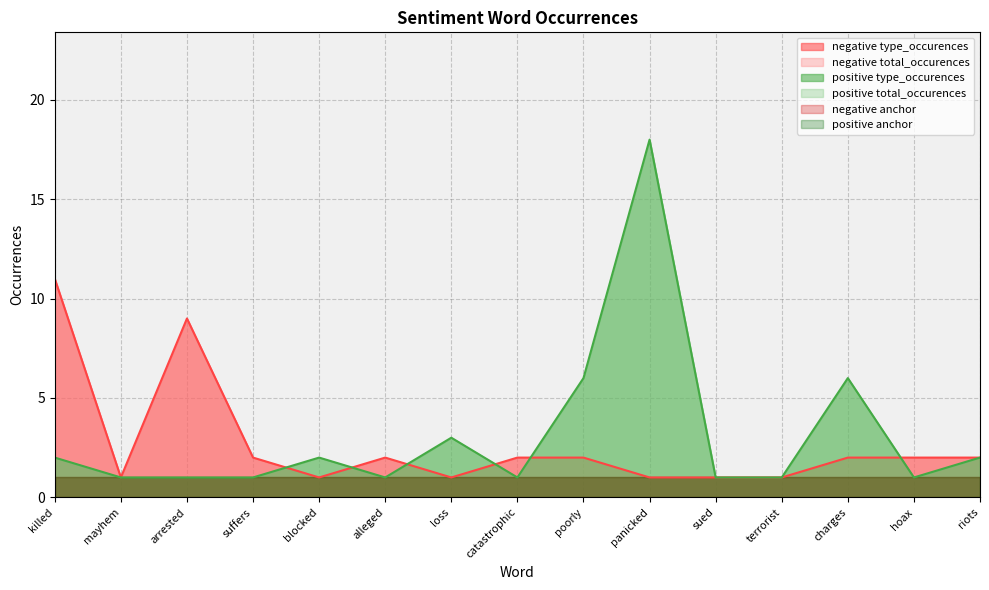

What is the difference between the maximum and minimum values in the positive type_occurences series?

17